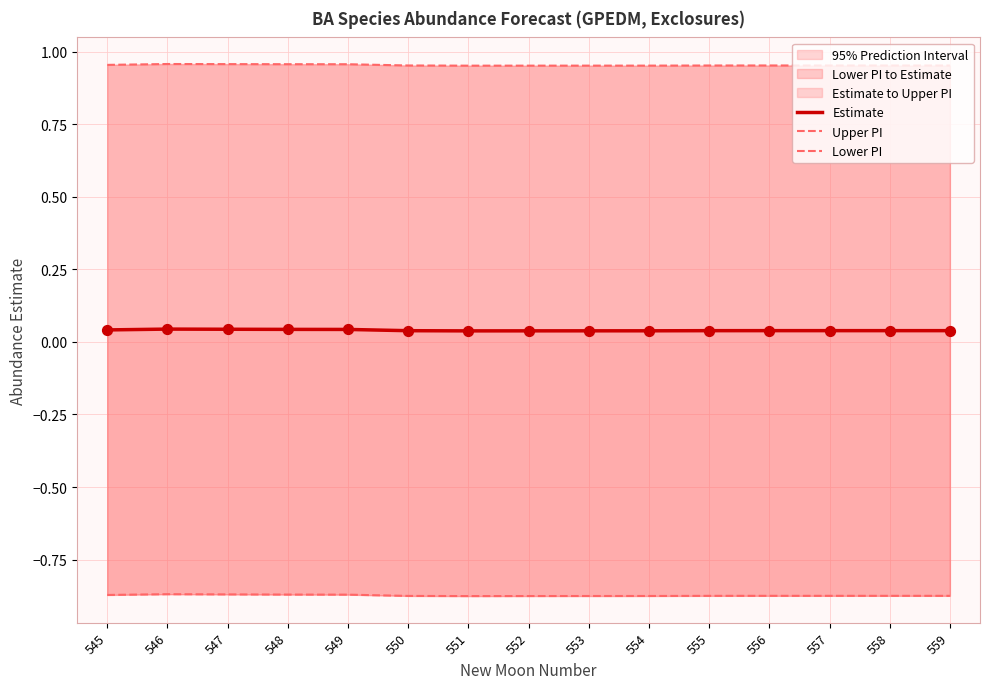

Which series reaches the minimum Y coordinate?

Lower PI